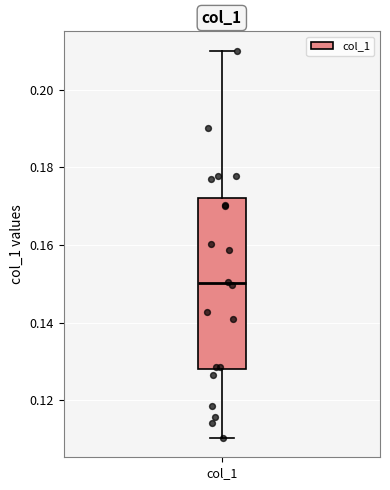

Read this box plot against the y-axis: the position of the median line, the range covered by the box, and the ends of both whiskers. The values are not printed on the chart, so give them approximately, as read against the axis.

median 0.150, box 0.128 to 0.172, whiskers 0.110 to 0.210